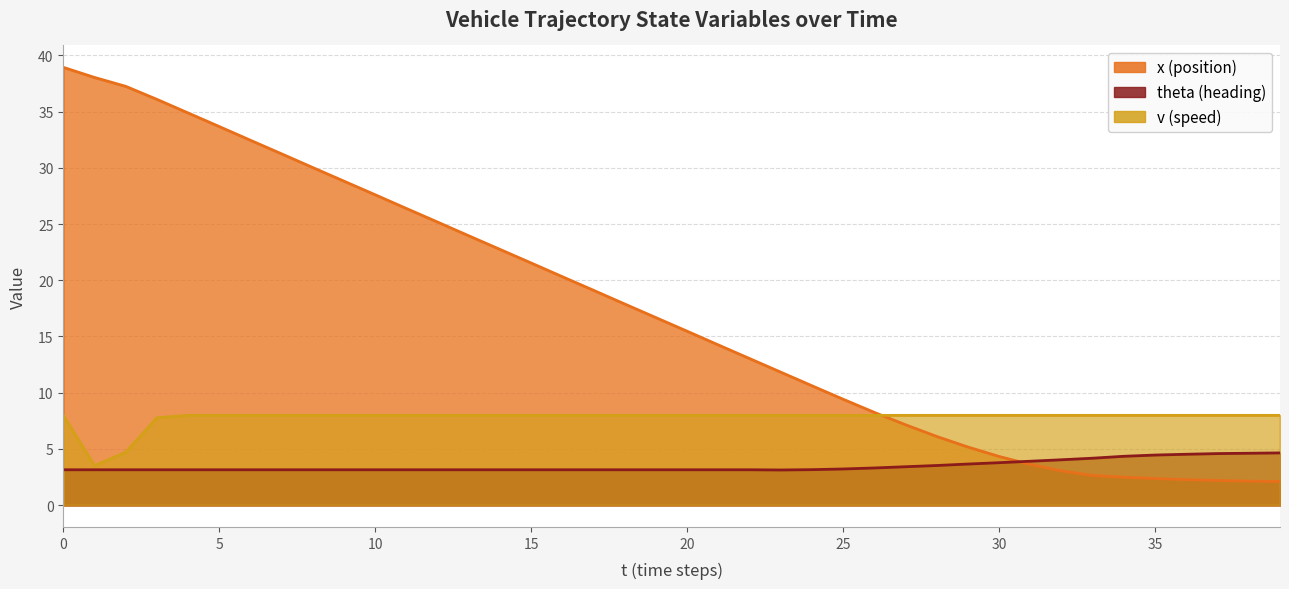

How many values in the x series exceed 16?

20